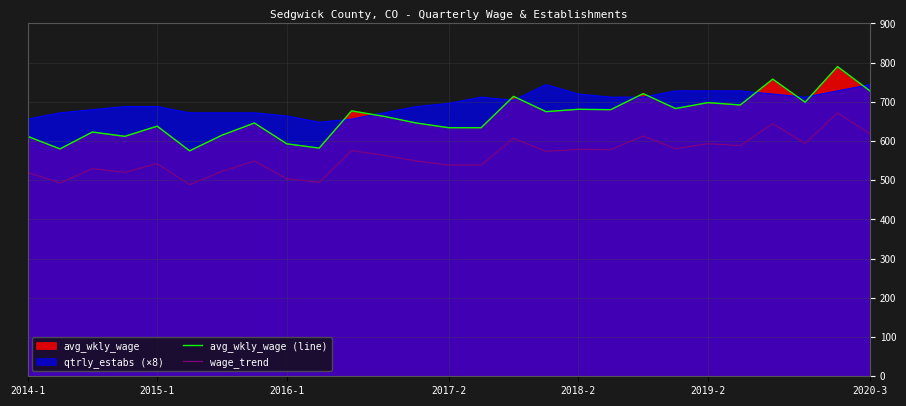

What is the total value across all series at 15?

1320.9